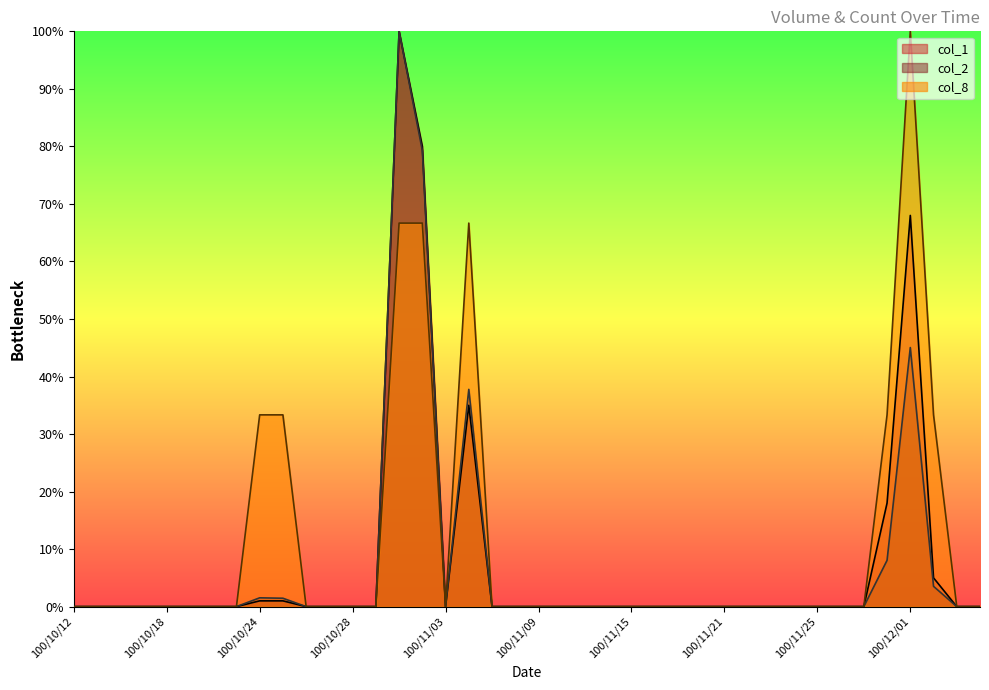

Reading left to right, what are all the values shown in this chart?

col_1: 100/10/12=0.0	100/10/13=0.0	100/10/14=0.0	100/10/17=0.0	100/10/18=0.0	100/10/19=0.0	100/10/20=0.0	100/10/21=0.0	100/10/24=1.0	100/10/25=1.0	100/10/26=0.0	100/10/27=0.0	100/10/28=0.0	100/10/31=0.0	100/11/01=100.0	100/11/02=80.0	100/11/03=0.0	100/11/04=35.0	100/11/07=0.0	100/11/08=0.0	100/11/09=0.0	100/11/10=0.0	100/11/11=0.0	100/11/14=0.0	100/11/15=0.0	100/11/16=0.0	100/11/17=0.0	100/11/18=0.0	100/11/21=0.0	100/11/22=0.0	100/11/23=0.0	100/11/24=0.0	100/11/25=0.0	100/11/28=0.0	100/11/29=0.0	100/11/30=18.0	100/12/01=68.0	100/12/02=5.0	100/12/05=0.0	100/12/06=0.0
col_2: 100/10/12=0.0	100/10/13=0.0	100/10/14=0.0	100/10/17=0.0	100/10/18=0.0	100/10/19=0.0	100/10/20=0.0	100/10/21=0.0	100/10/24=1.5	100/10/25=1.5	100/10/26=0.0	100/10/27=0.0	100/10/28=0.0	100/10/31=0.0	100/11/01=100.0	100/11/02=79.3	100/11/03=0.0	100/11/04=37.8	100/11/07=0.0	100/11/08=0.0	100/11/09=0.0	100/11/10=0.0	100/11/11=0.0	100/11/14=0.0	100/11/15=0.0	100/11/16=0.0	100/11/17=0.0	100/11/18=0.0	100/11/21=0.0	100/11/22=0.0	100/11/23=0.0	100/11/24=0.0	100/11/25=0.0	100/11/28=0.0	100/11/29=0.0	100/11/30=8.0	100/12/01=45.0	100/12/02=3.5	100/12/05=0.0	100/12/06=0.0
col_8: 100/10/12=0.0	100/10/13=0.0	100/10/14=0.0	100/10/17=0.0	100/10/18=0.0	100/10/19=0.0	100/10/20=0.0	100/10/21=0.0	100/10/24=33.3	100/10/25=33.3	100/10/26=0.0	100/10/27=0.0	100/10/28=0.0	100/10/31=0.0	100/11/01=66.7	100/11/02=66.7	100/11/03=0.0	100/11/04=66.7	100/11/07=0.0	100/11/08=0.0	100/11/09=0.0	100/11/10=0.0	100/11/11=0.0	100/11/14=0.0	100/11/15=0.0	100/11/16=0.0	100/11/17=0.0	100/11/18=0.0	100/11/21=0.0	100/11/22=0.0	100/11/23=0.0	100/11/24=0.0	100/11/25=0.0	100/11/28=0.0	100/11/29=0.0	100/11/30=33.3	100/12/01=100.0	100/12/02=33.3	100/12/05=0.0	100/12/06=0.0